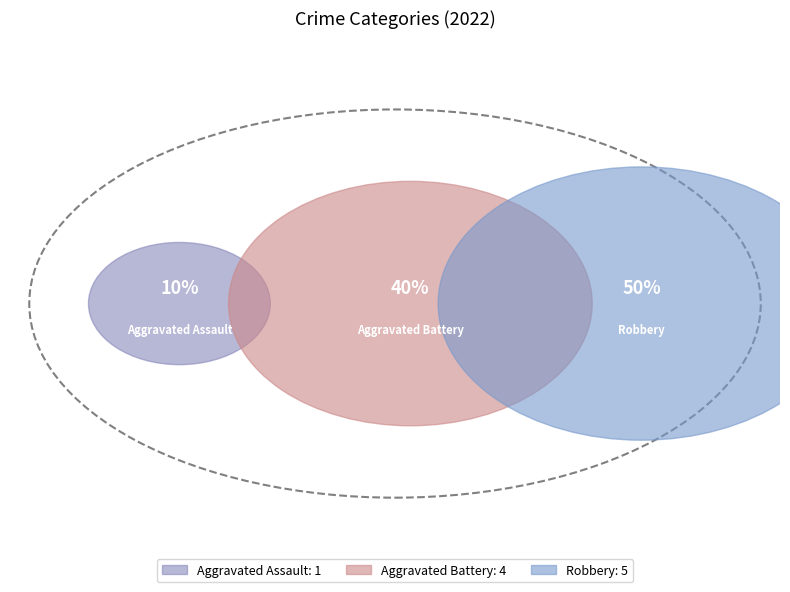

Count the number of slices in the pie.

3